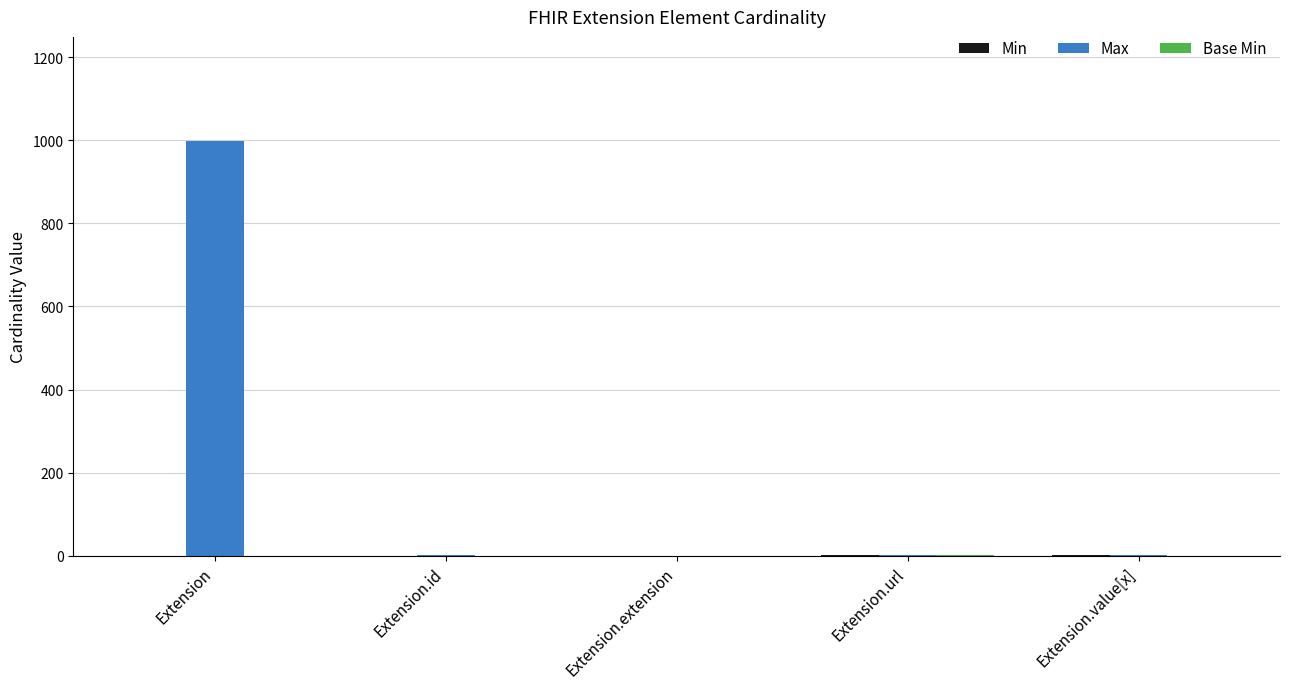

Is it true that Max equals -571 at Extension.extension?

False